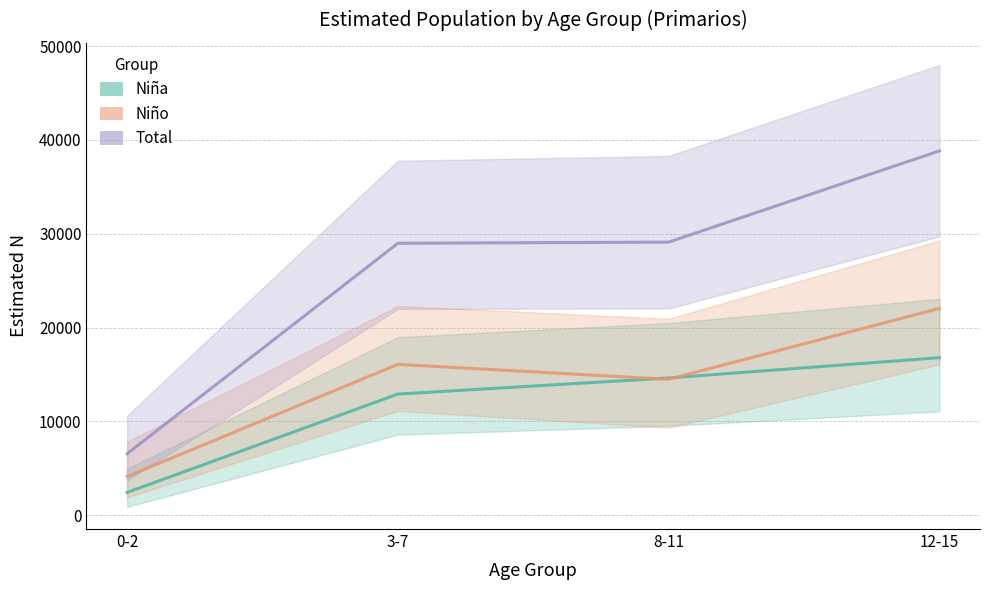

Which has a higher value, 0-2 or 12-15?

12-15